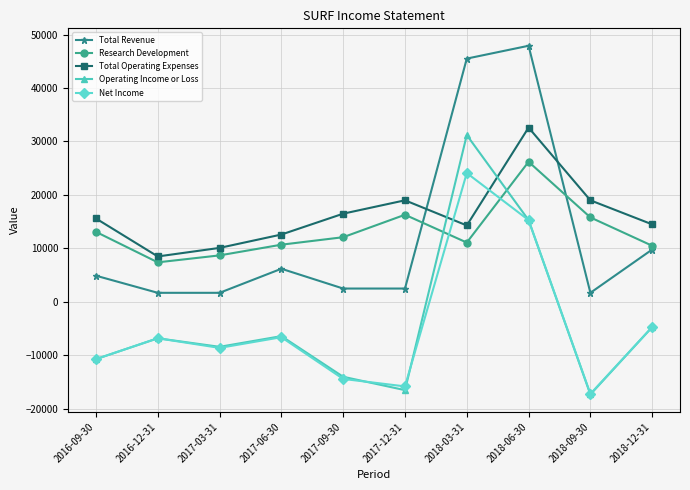

Which series changed the most between 2017-09-30 and 2018-12-31?

Net Income